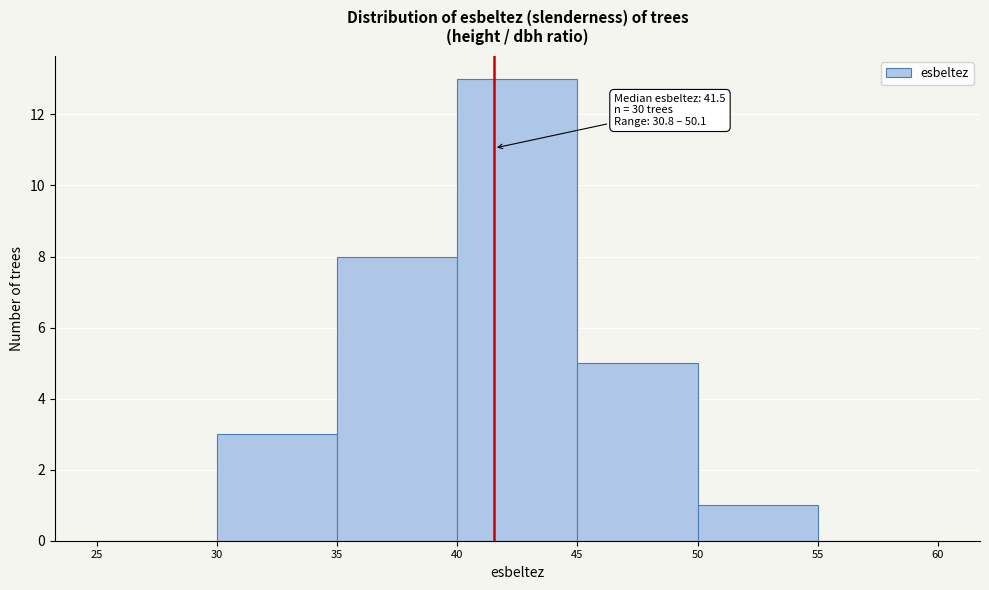

Over which range of the x-axis is the bar tallest?

40 to 45